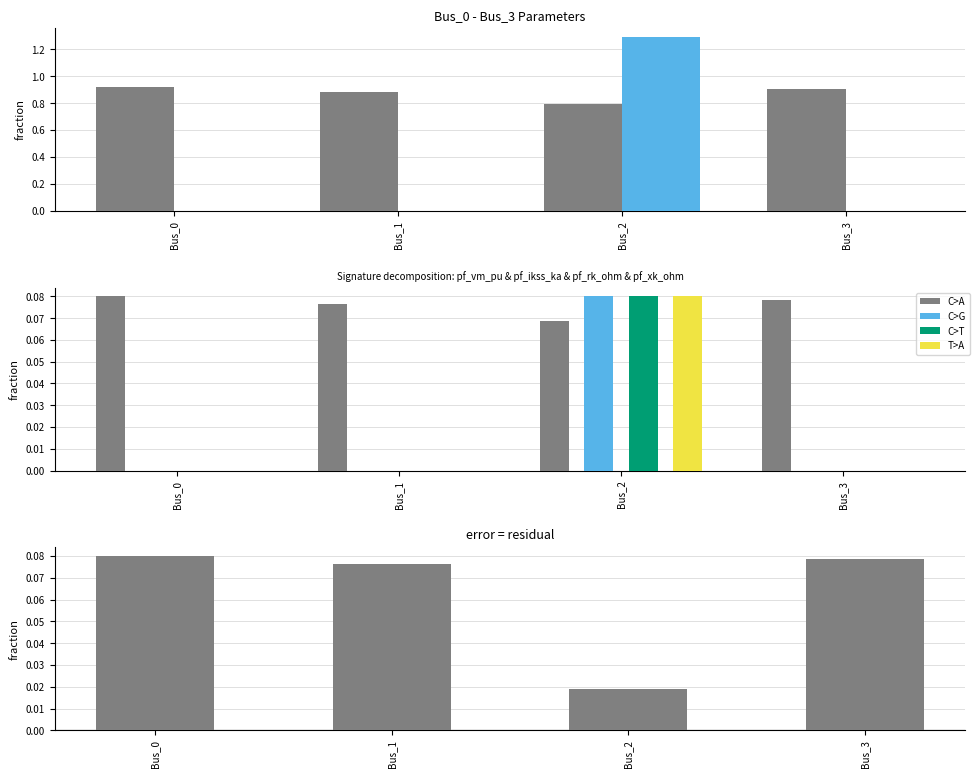

Rank the categories by pf_rk_ohm value from highest to lowest.

Bus_2, Bus_0, Bus_1, Bus_3